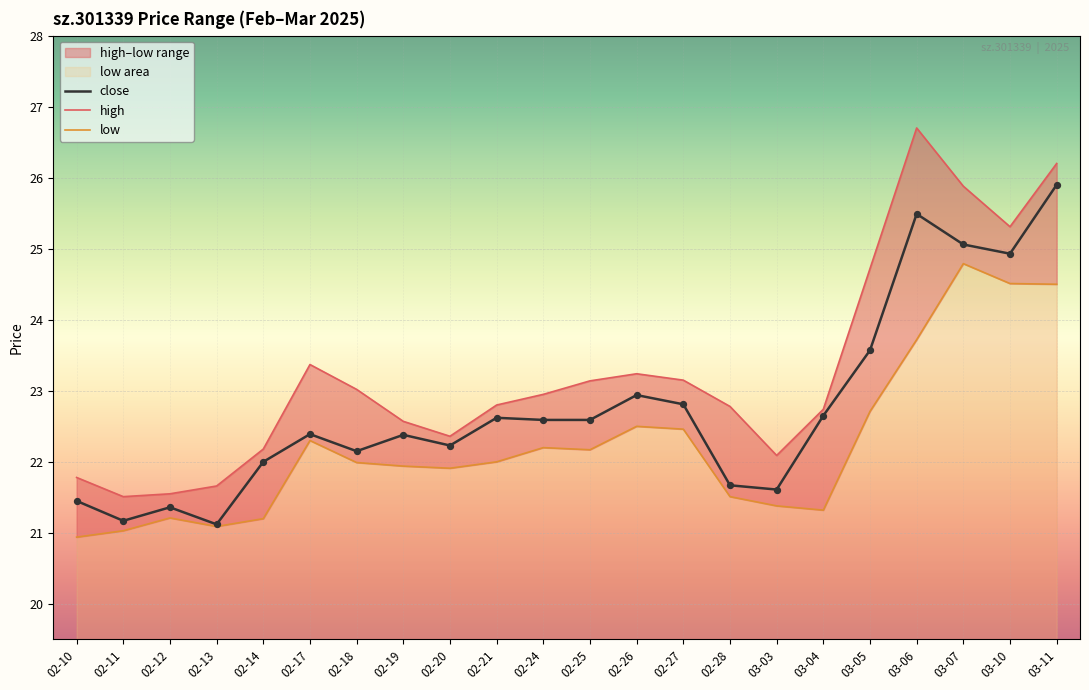

Which series has the widest spread of Y values?

high